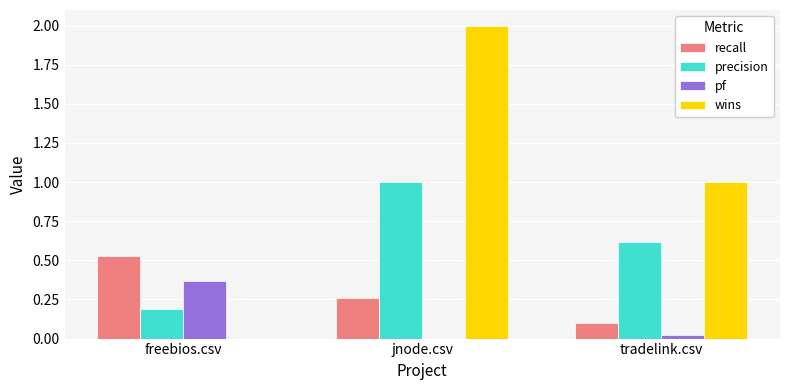

Which series changed the most between freebios.csv and tradelink.csv?

wins